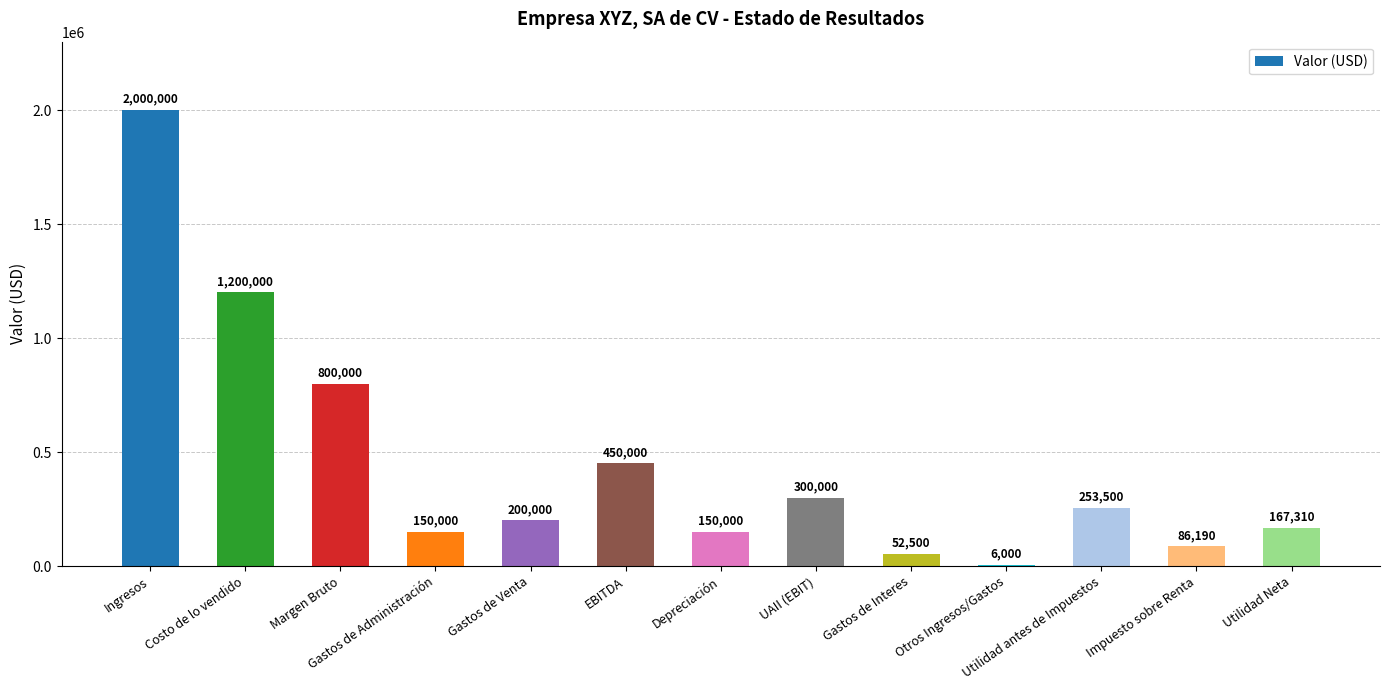

What is the sum of all values?

5815500